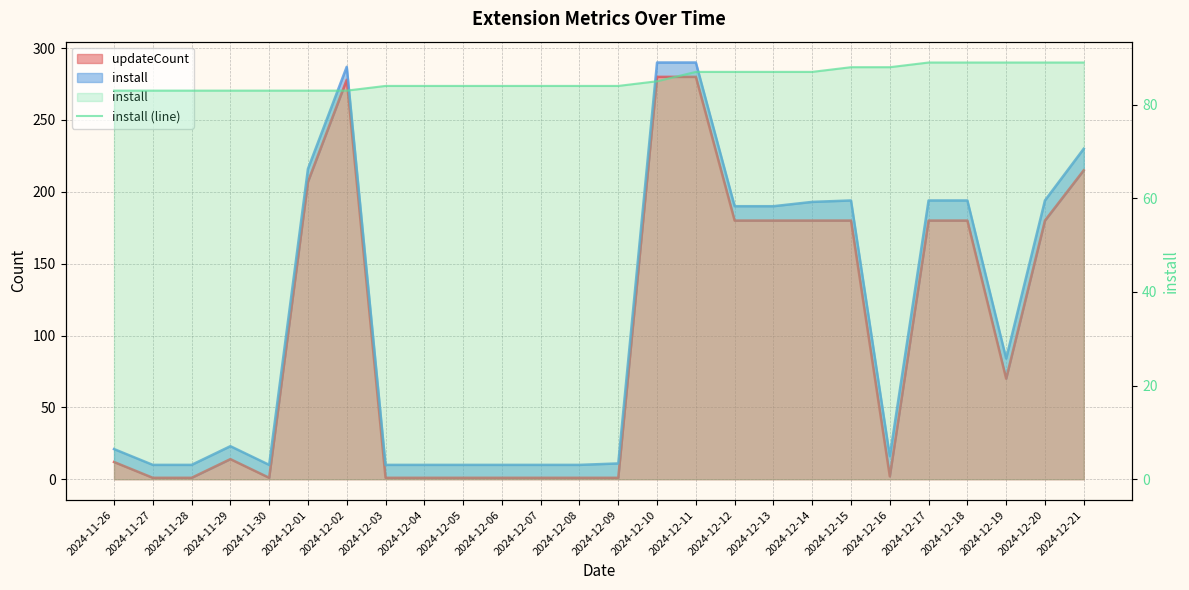

Which category has the highest value across all series?

2024-12-17